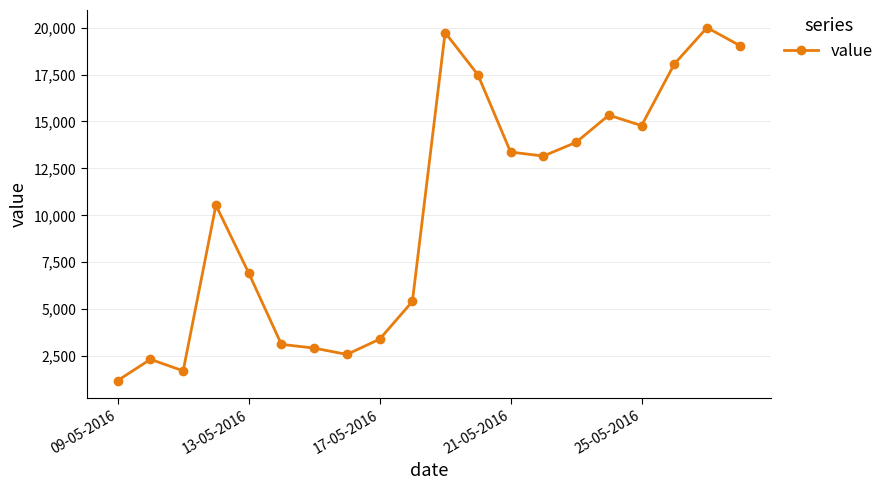

What is the maximum value shown in the chart?

19997